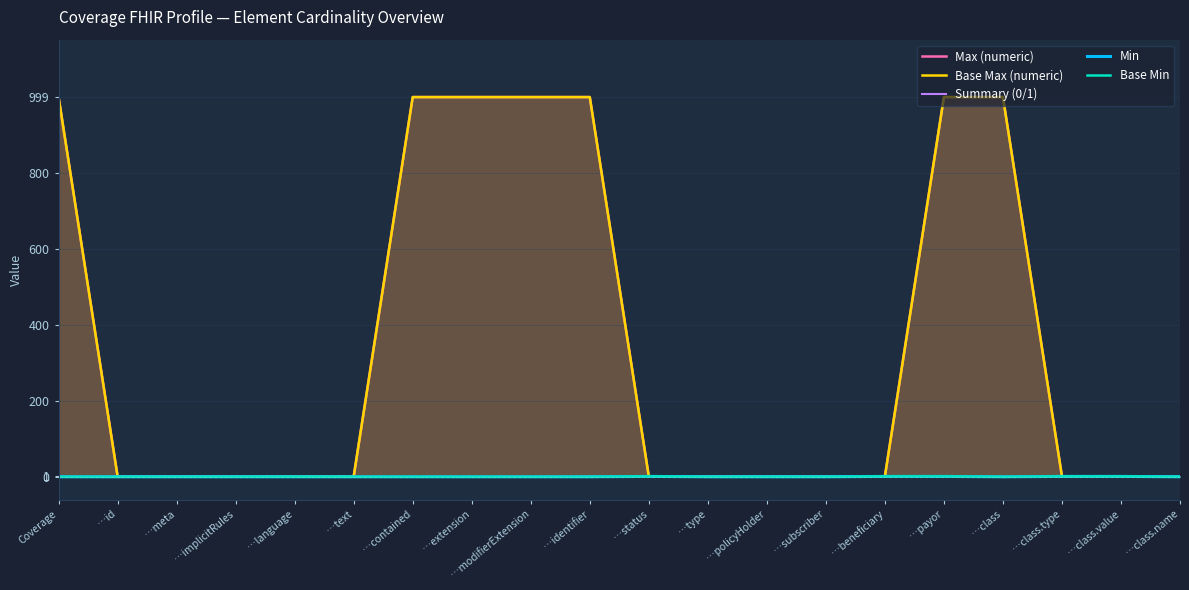

Where is the first local minimum for Summary (0/1)?

…class